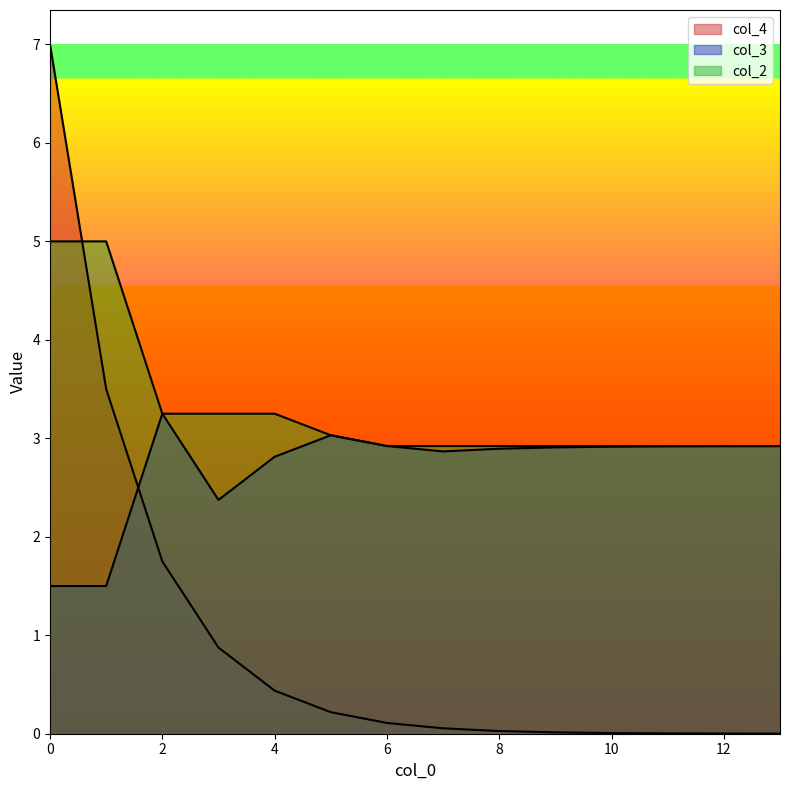

Rank the series by their maximum value, from highest to lowest.

col_4, col_2, col_3